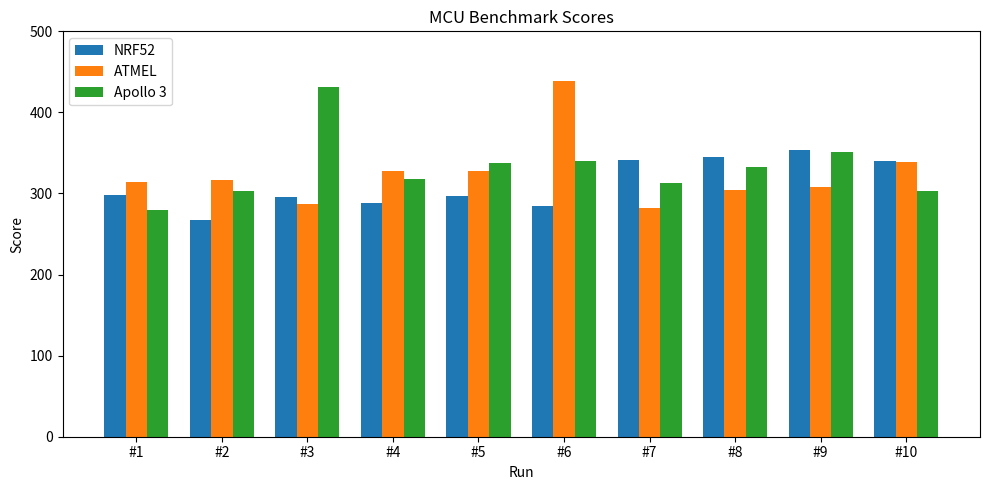

How many categories are shown in the chart?

10